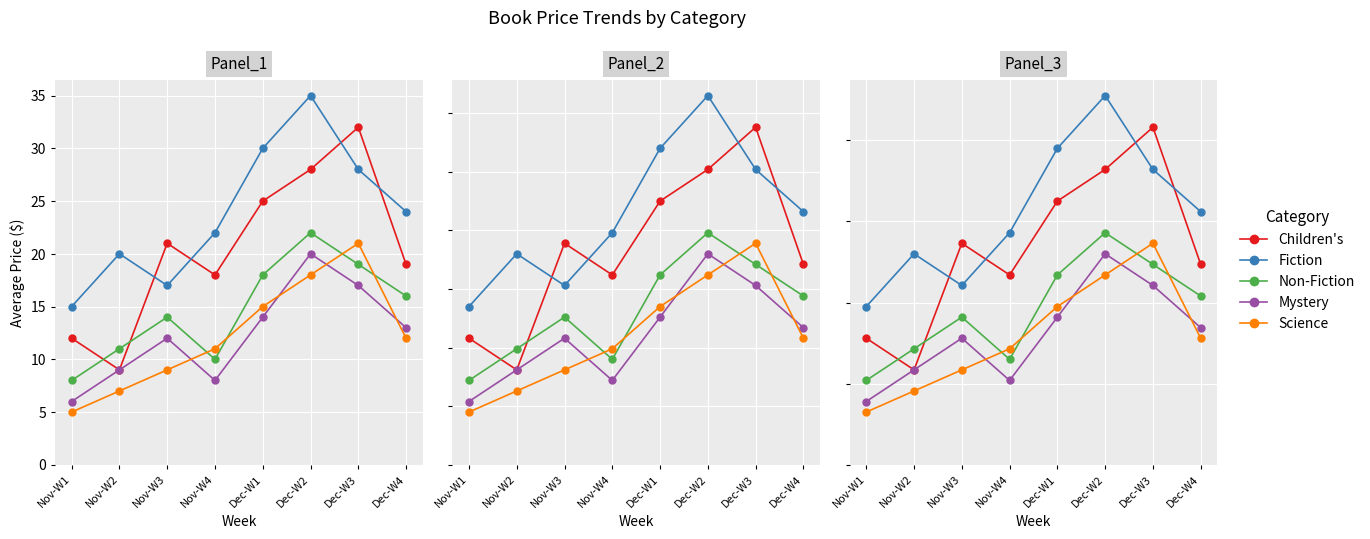

Which has a higher value, Dec-W2 or Dec-W3?

Dec-W3